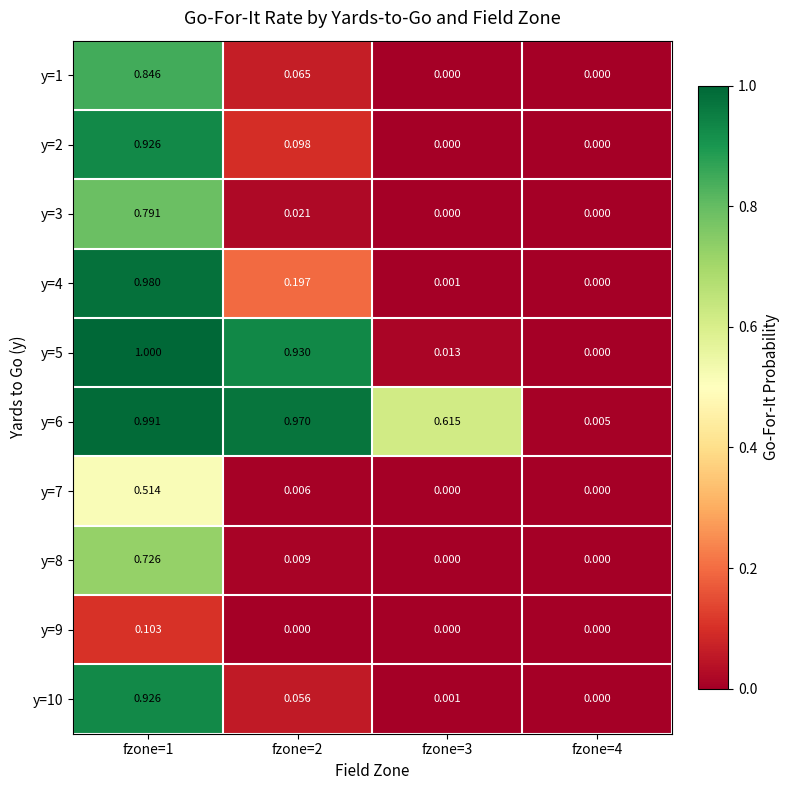

How many values in y=8 are above zero?

2